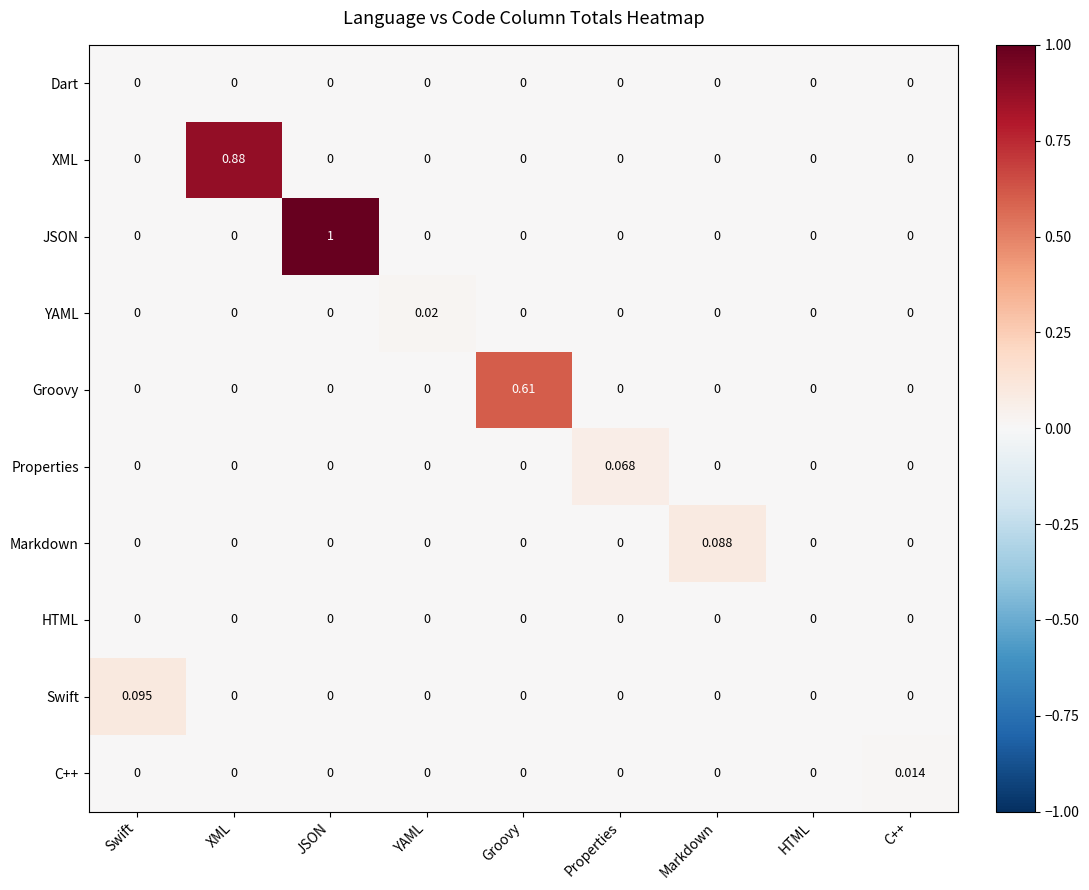

At which category does the chart reach its peak across all series?

JSON